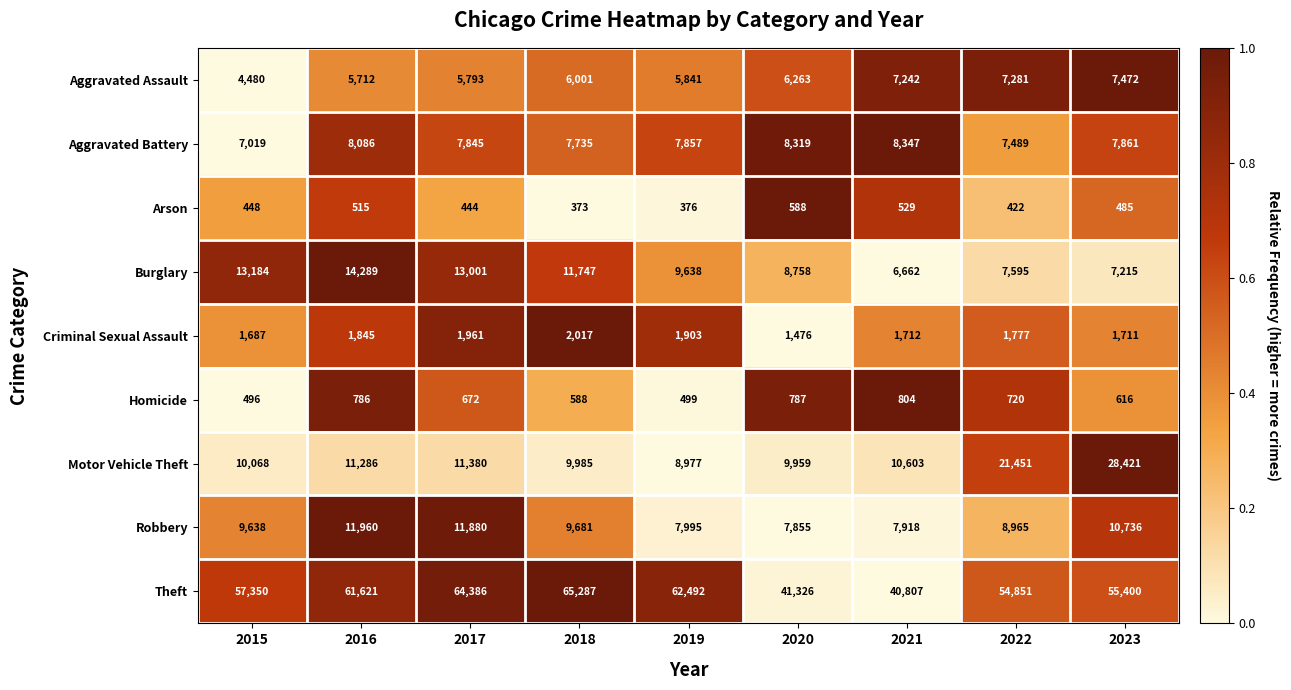

What is the difference between the highest and lowest values at 2015?

56902